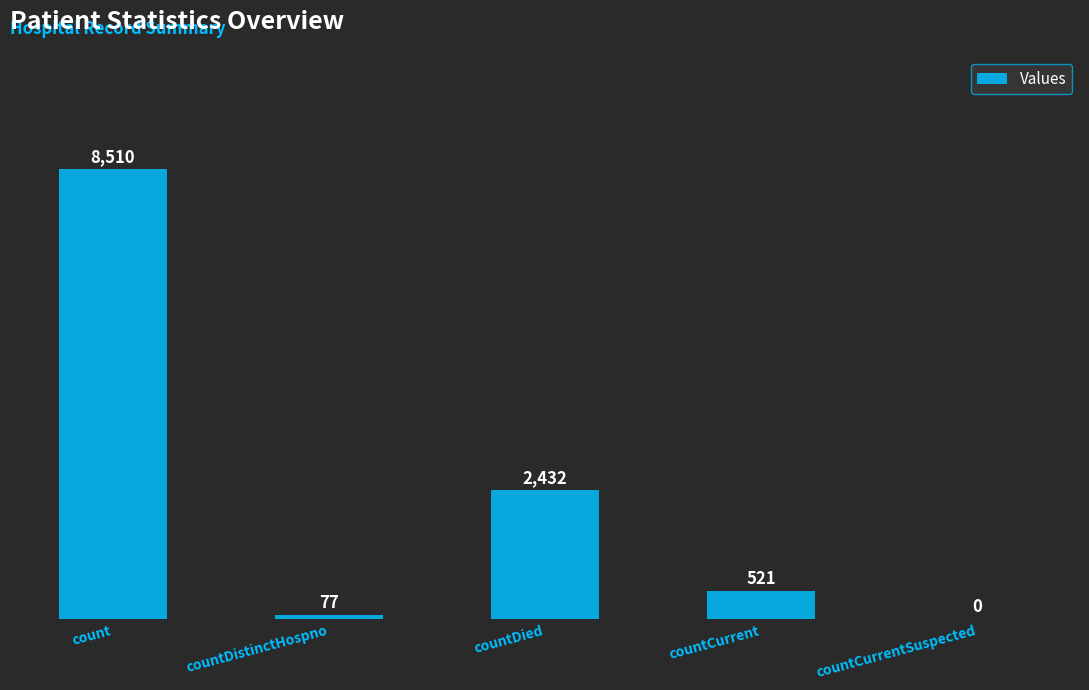

Where does the data first go above 521?

count